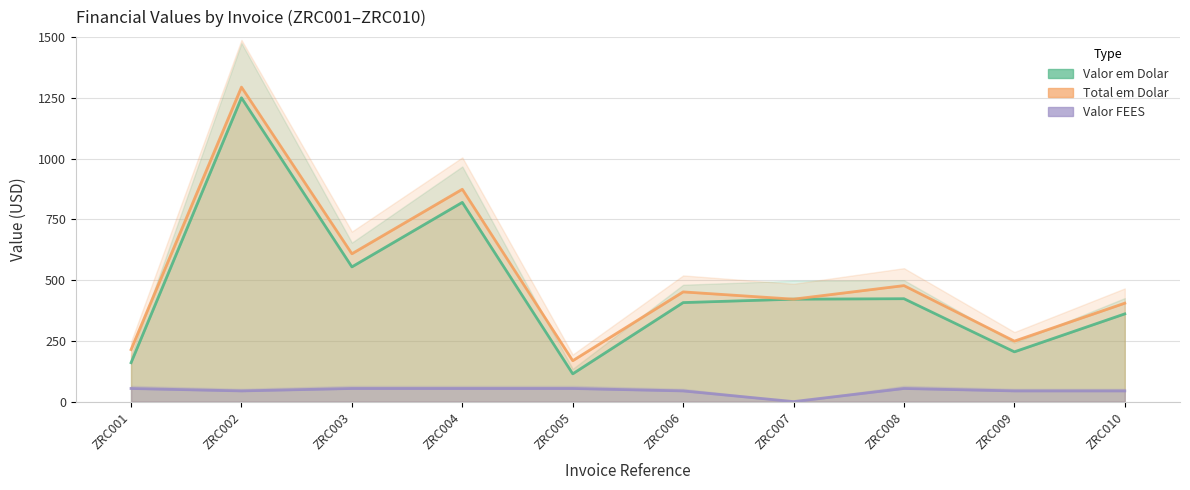

True or false: Valor em Dolar and Valor FEES cross at least once.

False